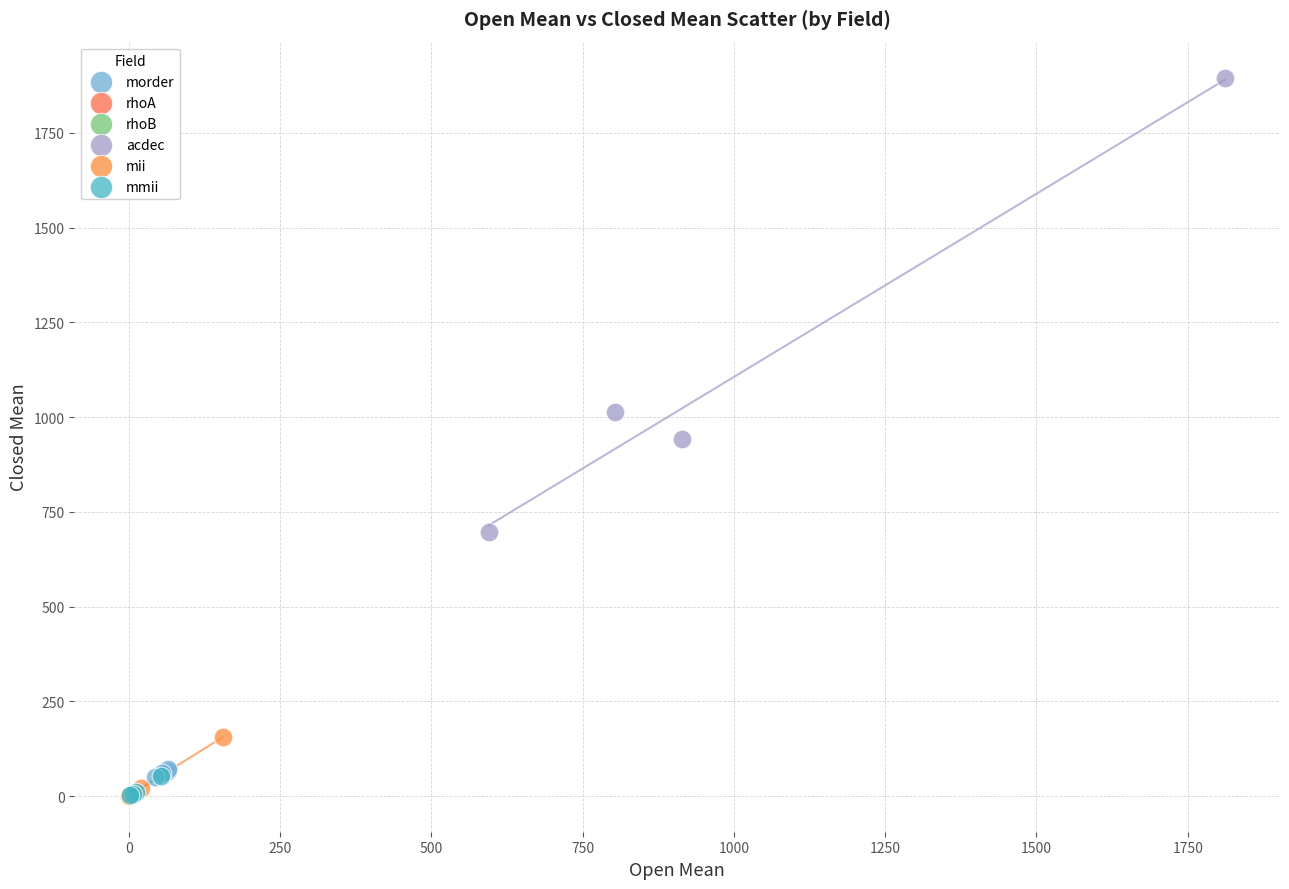

What are all the series names shown in the legend?

morder, rhoA, rhoB, acdec, mii, mmii